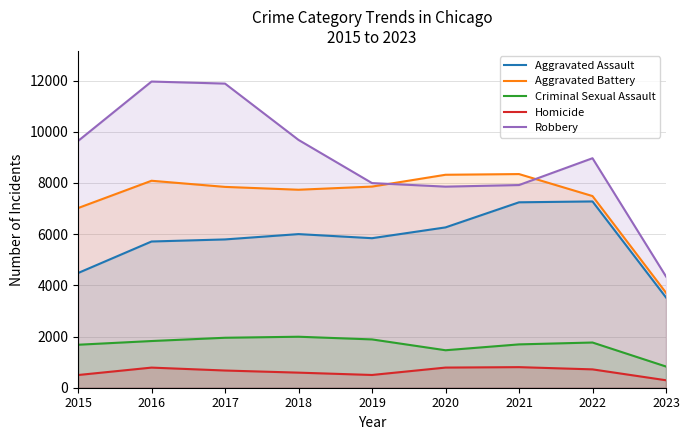

Between 2016 and 2018, which is larger?

2018